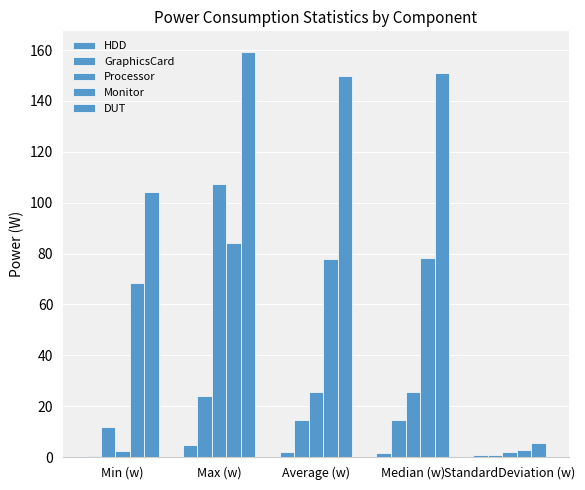

At which label is DUT closest to 82?

Min (w)